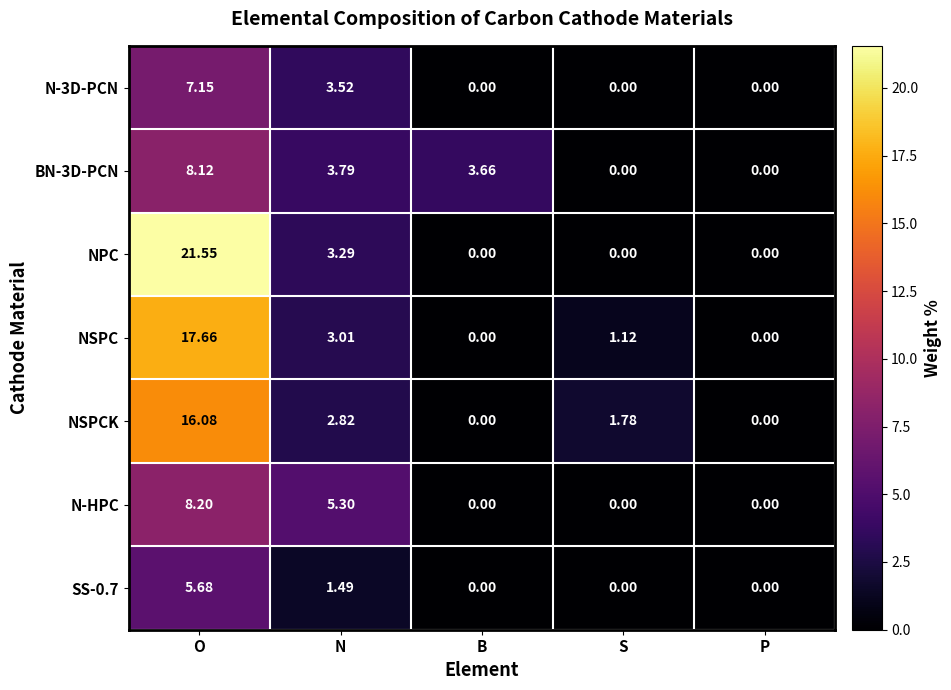

Which series has the largest range (max minus min)?

NPC